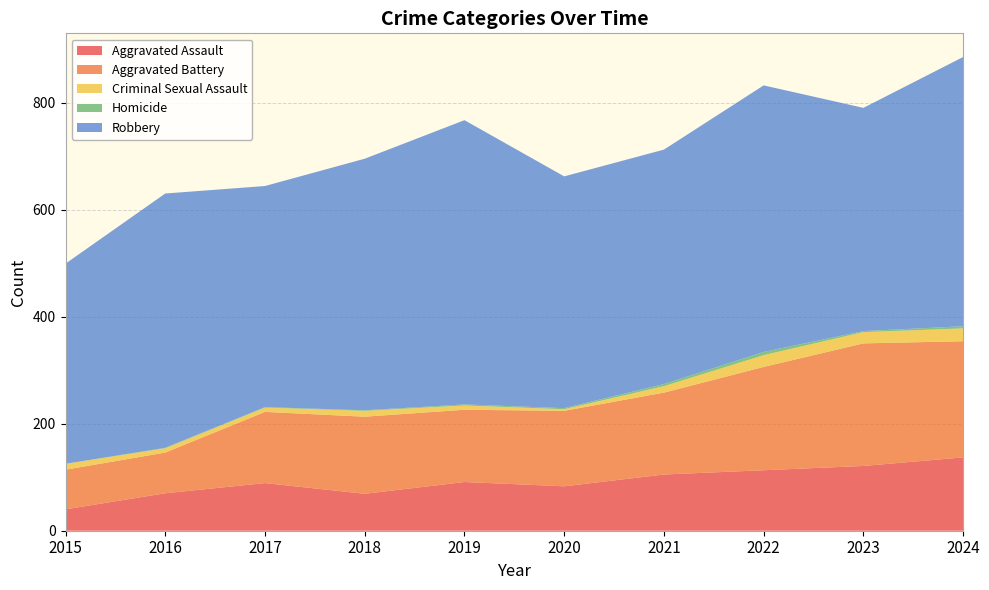

Reading right to left, transcribe all the data shown in this chart.

Aggravated Assault: 2024=137	2023=121	2022=113	2021=105	2020=83	2019=91	2018=69	2017=89	2016=70	2015=40
Aggravated Battery: 2024=217	2023=229	2022=193	2021=153	2020=141	2019=135	2018=144	2017=133	2016=76	2015=74
Criminal Sexual Assault: 2024=24	2023=21	2022=22	2021=12	2020=3	2019=8	2018=11	2017=8	2016=8	2015=11
Homicide: 2024=4	2023=2	2022=6	2021=4	2020=2	2019=2	2018=1	2017=1	2016=1	2015=0
Robbery: 2024=503	2023=417	2022=498	2021=438	2020=433	2019=531	2018=470	2017=413	2016=475	2015=374